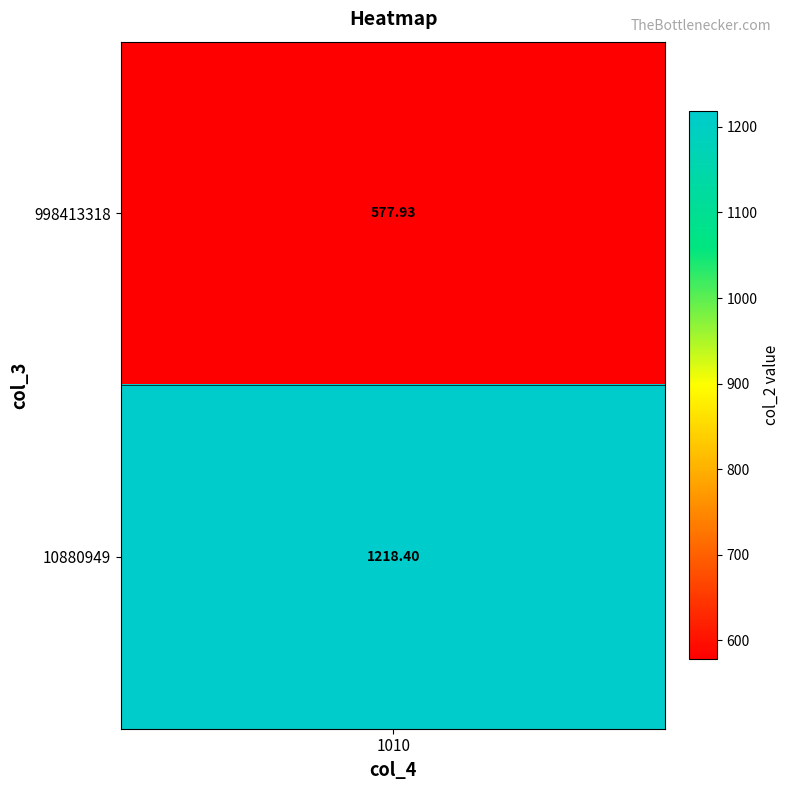

Reading left to right, list all the values displayed in this chart.

577.9	1218.4